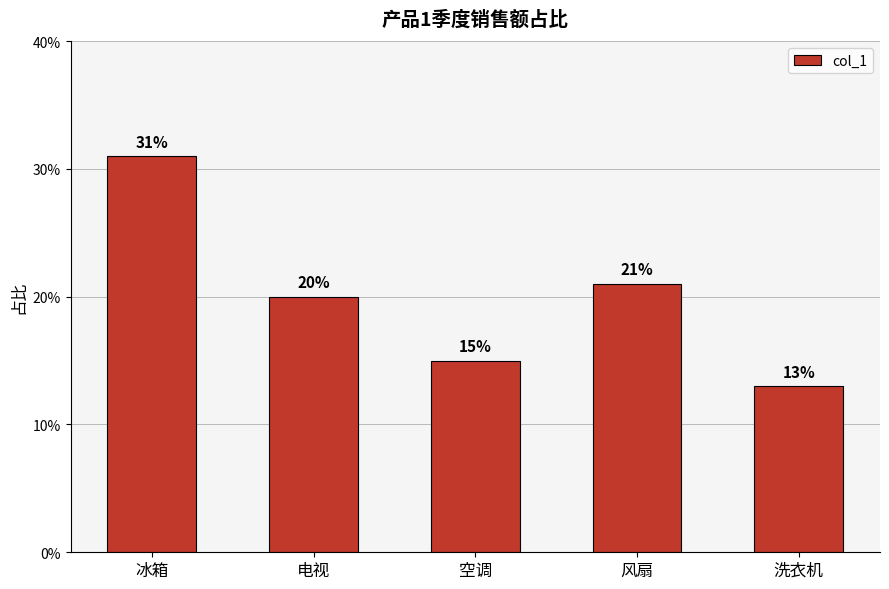

The value at 电视 is 0.1. True or false?

False